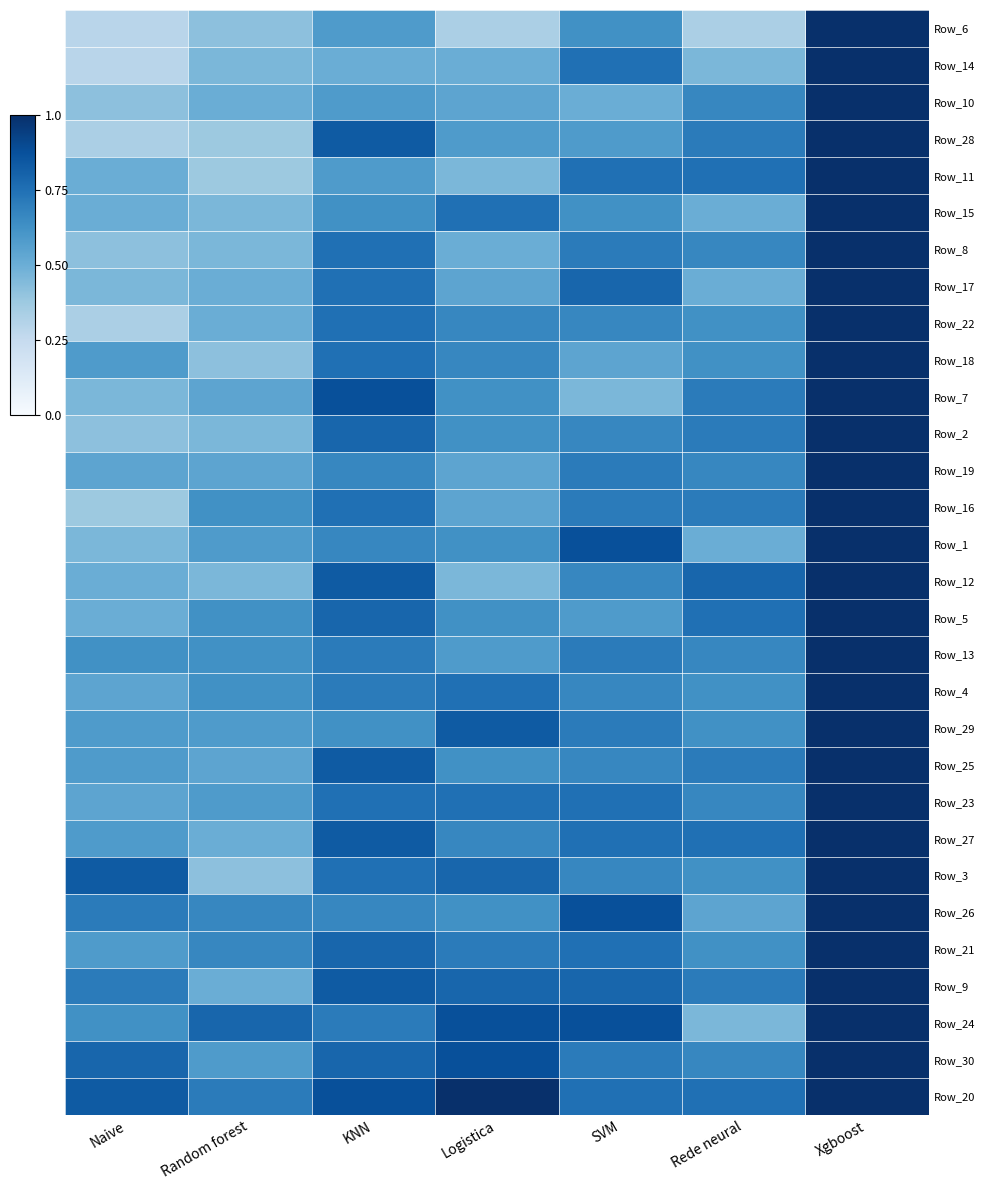

Reading left to right, transcribe all the data shown in this chart.

Row_6: Naive=0.3	Random forest=0.4	KNN=0.6	Logistica=0.3	SVM=0.6	Rede neural=0.3	Xgboost=1.0
Row_14: Naive=0.3	Random forest=0.5	KNN=0.5	Logistica=0.5	SVM=0.8	Rede neural=0.5	Xgboost=1.0
Row_10: Naive=0.4	Random forest=0.5	KNN=0.6	Logistica=0.5	SVM=0.5	Rede neural=0.7	Xgboost=1.0
Row_28: Naive=0.3	Random forest=0.4	KNN=0.8	Logistica=0.6	SVM=0.6	Rede neural=0.7	Xgboost=1.0
Row_11: Naive=0.5	Random forest=0.4	KNN=0.6	Logistica=0.5	SVM=0.8	Rede neural=0.8	Xgboost=1.0
Row_15: Naive=0.5	Random forest=0.5	KNN=0.6	Logistica=0.8	SVM=0.6	Rede neural=0.5	Xgboost=1.0
Row_8: Naive=0.4	Random forest=0.5	KNN=0.8	Logistica=0.5	SVM=0.7	Rede neural=0.7	Xgboost=1.0
Row_17: Naive=0.5	Random forest=0.5	KNN=0.8	Logistica=0.5	SVM=0.8	Rede neural=0.5	Xgboost=1.0
Row_22: Naive=0.3	Random forest=0.5	KNN=0.8	Logistica=0.7	SVM=0.7	Rede neural=0.6	Xgboost=1.0
Row_18: Naive=0.6	Random forest=0.4	KNN=0.8	Logistica=0.7	SVM=0.5	Rede neural=0.6	Xgboost=1.0
Row_7: Naive=0.5	Random forest=0.5	KNN=0.9	Logistica=0.6	SVM=0.5	Rede neural=0.7	Xgboost=1.0
Row_2: Naive=0.4	Random forest=0.5	KNN=0.8	Logistica=0.6	SVM=0.7	Rede neural=0.7	Xgboost=1.0
Row_19: Naive=0.5	Random forest=0.5	KNN=0.7	Logistica=0.5	SVM=0.7	Rede neural=0.7	Xgboost=1.0
Row_16: Naive=0.4	Random forest=0.6	KNN=0.8	Logistica=0.5	SVM=0.7	Rede neural=0.7	Xgboost=1.0
Row_1: Naive=0.5	Random forest=0.6	KNN=0.7	Logistica=0.6	SVM=0.9	Rede neural=0.5	Xgboost=1.0
Row_12: Naive=0.5	Random forest=0.5	KNN=0.8	Logistica=0.5	SVM=0.7	Rede neural=0.8	Xgboost=1.0
Row_5: Naive=0.5	Random forest=0.6	KNN=0.8	Logistica=0.6	SVM=0.6	Rede neural=0.8	Xgboost=1.0
Row_13: Naive=0.6	Random forest=0.6	KNN=0.7	Logistica=0.6	SVM=0.7	Rede neural=0.7	Xgboost=1.0
Row_4: Naive=0.5	Random forest=0.6	KNN=0.7	Logistica=0.8	SVM=0.7	Rede neural=0.6	Xgboost=1.0
Row_29: Naive=0.6	Random forest=0.6	KNN=0.6	Logistica=0.8	SVM=0.7	Rede neural=0.6	Xgboost=1.0
Row_25: Naive=0.6	Random forest=0.5	KNN=0.8	Logistica=0.6	SVM=0.7	Rede neural=0.7	Xgboost=1.0
Row_23: Naive=0.5	Random forest=0.6	KNN=0.8	Logistica=0.8	SVM=0.8	Rede neural=0.7	Xgboost=1.0
Row_27: Naive=0.6	Random forest=0.5	KNN=0.8	Logistica=0.7	SVM=0.8	Rede neural=0.8	Xgboost=1.0
Row_3: Naive=0.8	Random forest=0.4	KNN=0.8	Logistica=0.8	SVM=0.7	Rede neural=0.6	Xgboost=1.0
Row_26: Naive=0.7	Random forest=0.7	KNN=0.7	Logistica=0.6	SVM=0.9	Rede neural=0.5	Xgboost=1.0
Row_21: Naive=0.6	Random forest=0.7	KNN=0.8	Logistica=0.7	SVM=0.8	Rede neural=0.6	Xgboost=1.0
Row_9: Naive=0.7	Random forest=0.5	KNN=0.8	Logistica=0.8	SVM=0.8	Rede neural=0.7	Xgboost=1.0
Row_24: Naive=0.6	Random forest=0.8	KNN=0.7	Logistica=0.9	SVM=0.9	Rede neural=0.5	Xgboost=1.0
Row_30: Naive=0.8	Random forest=0.6	KNN=0.8	Logistica=0.9	SVM=0.7	Rede neural=0.7	Xgboost=1.0
Row_20: Naive=0.8	Random forest=0.7	KNN=0.9	Logistica=1.0	SVM=0.8	Rede neural=0.8	Xgboost=1.0